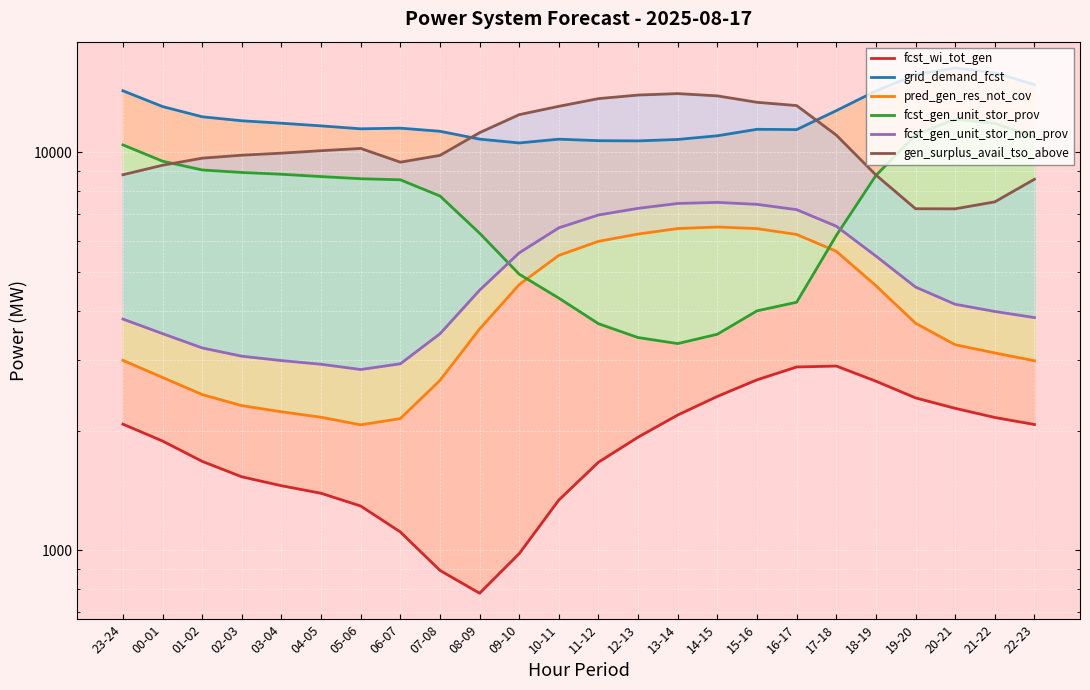

How many series are shown in this chart?

6